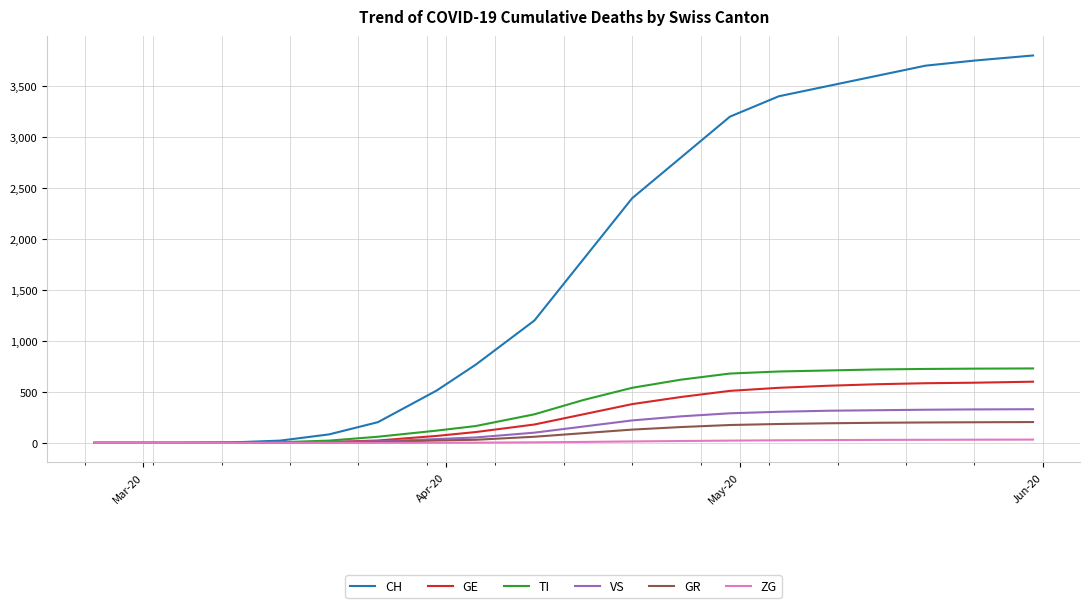

List the series in order of their peak value, highest first.

CH, TI, GE, VS, GR, ZG